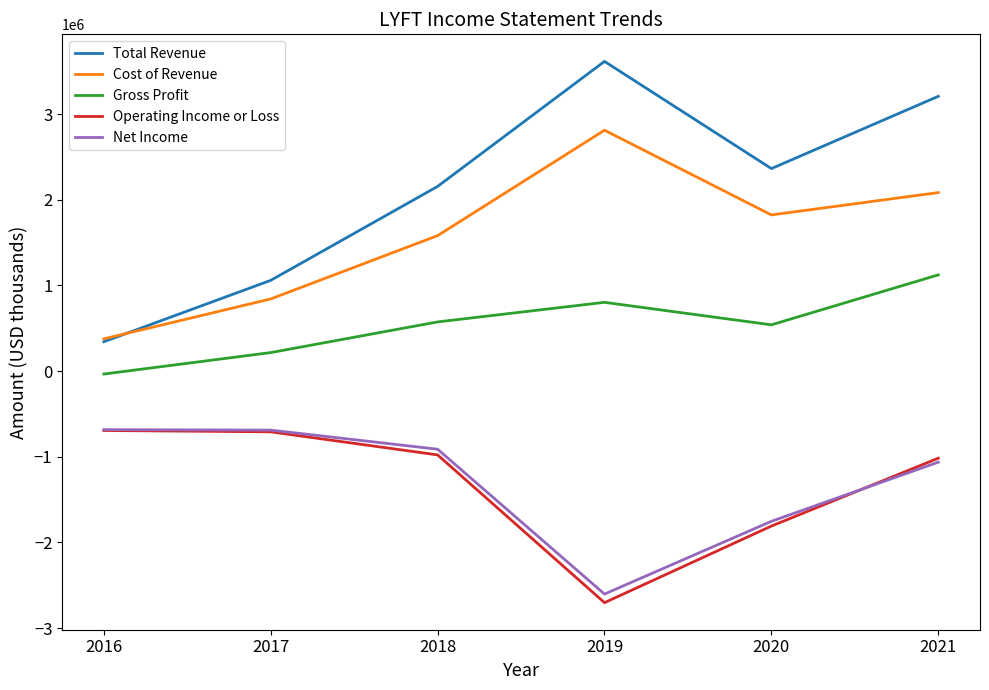

Which series has the widest spread of values?

Total Revenue